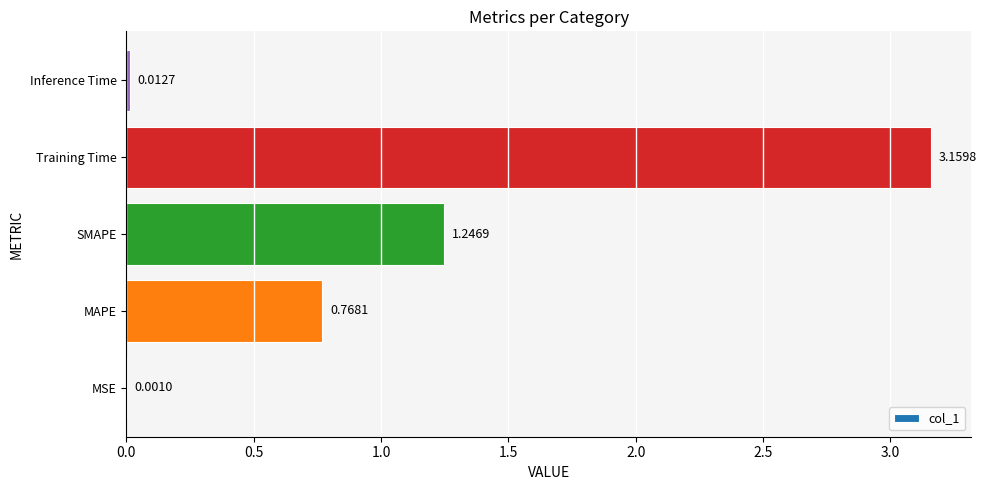

What is the sum of all values?

5.2